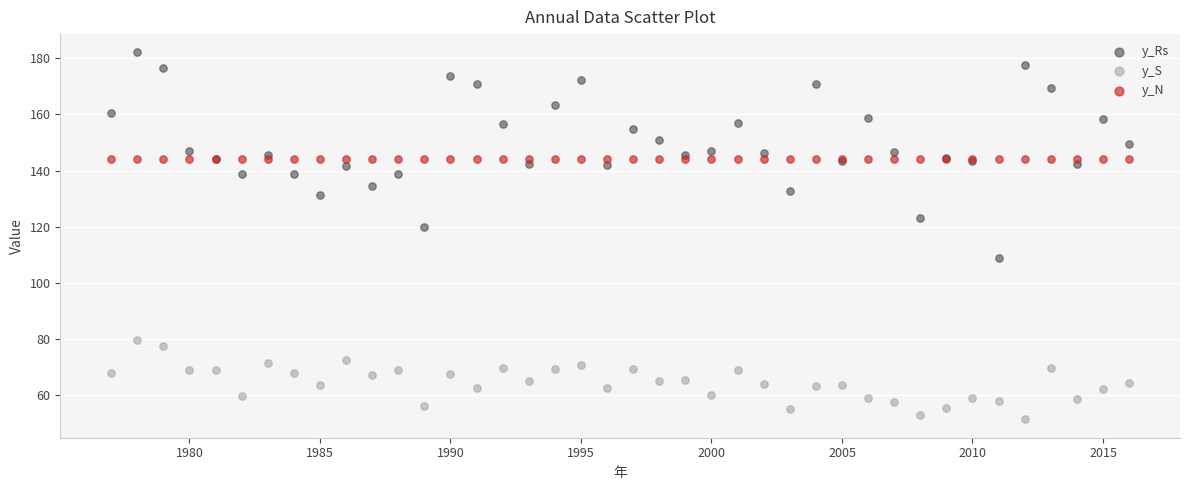

What are all the series names shown in the legend?

y_Rs, y_S, y_N